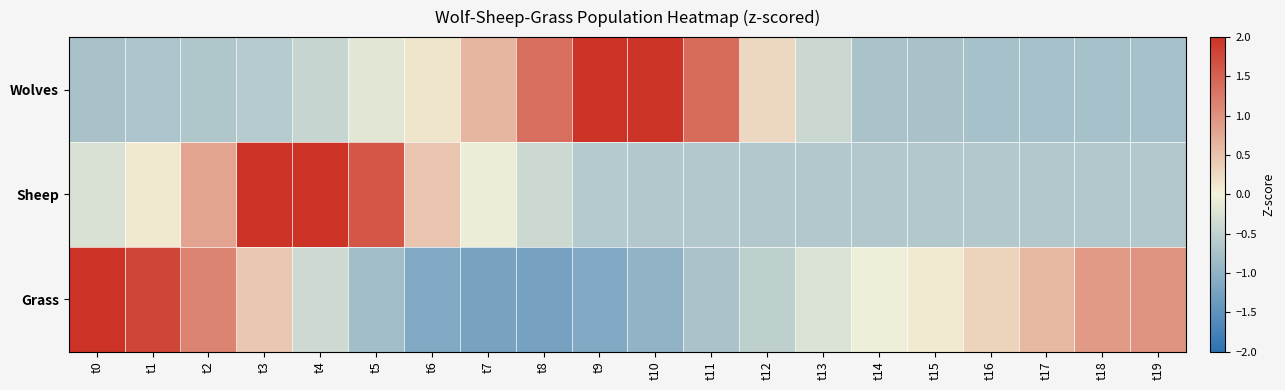

How many distinct data groups are displayed?

3